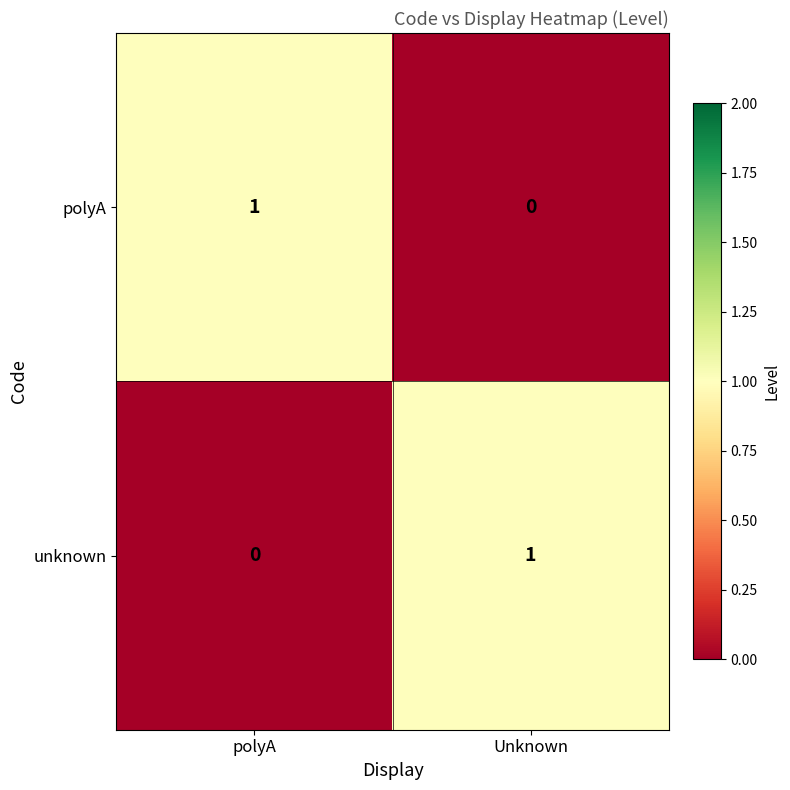

At polyA, list the series in order from smallest to largest.

unknown, polyA